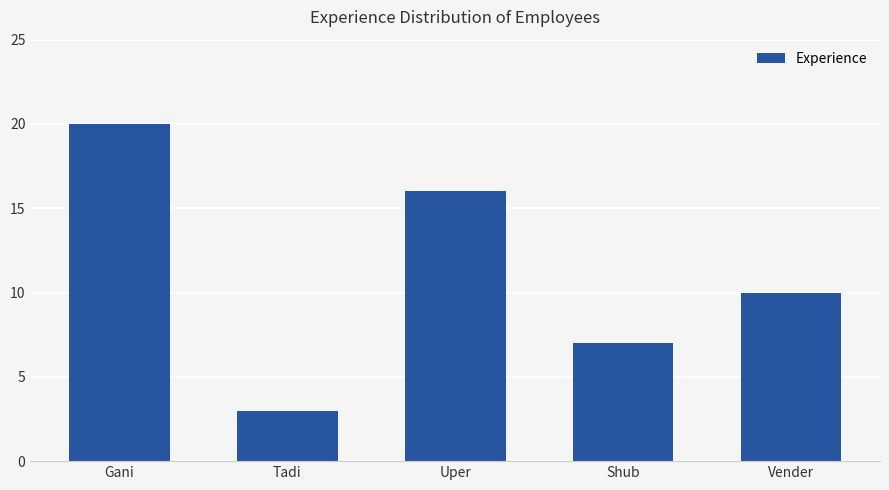

What is the average value?

11